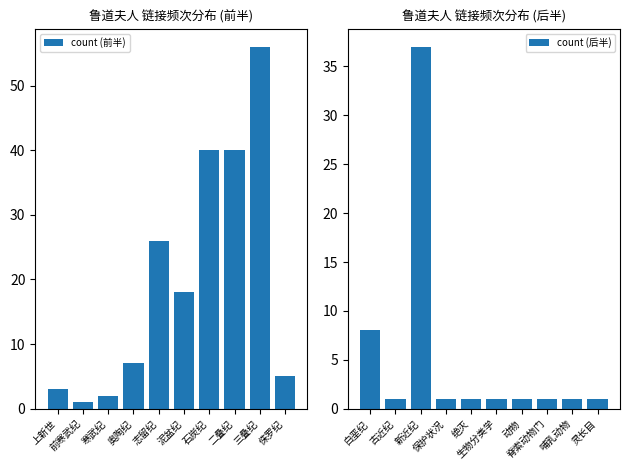

What is the value of the count (后半) bar at the 9th from the left?

1